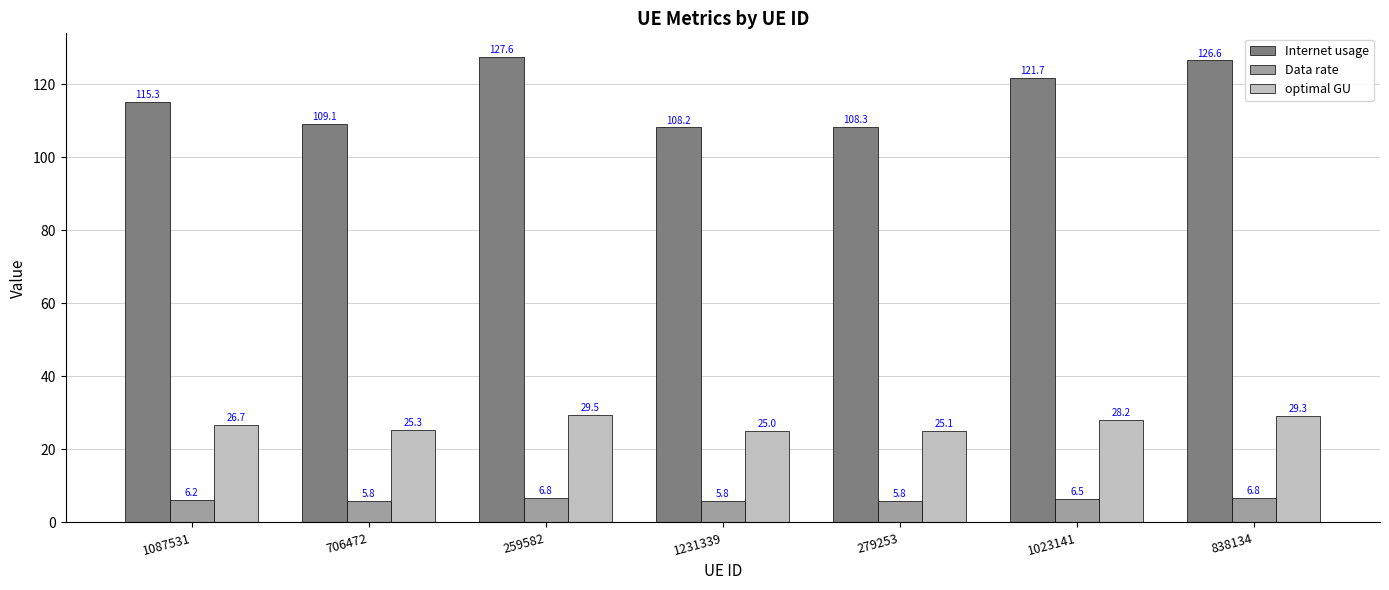

What value does the optimal GU series have at 279253?

25.1